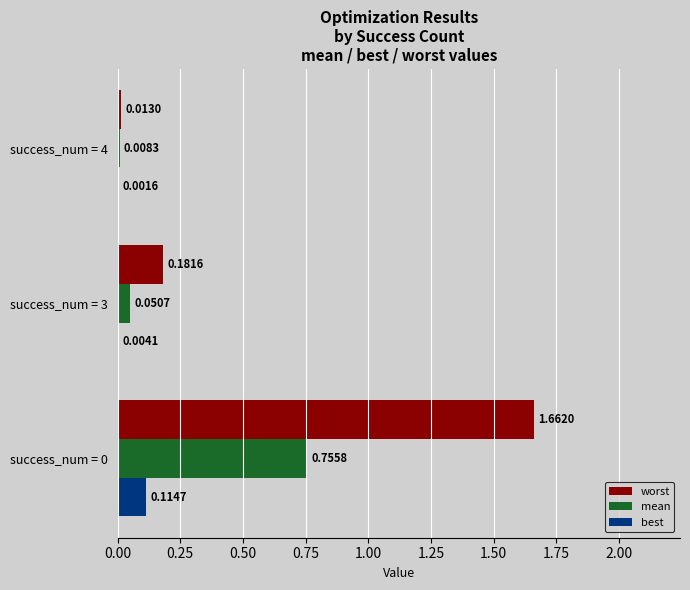

Which series has the widest spread of values?

worst